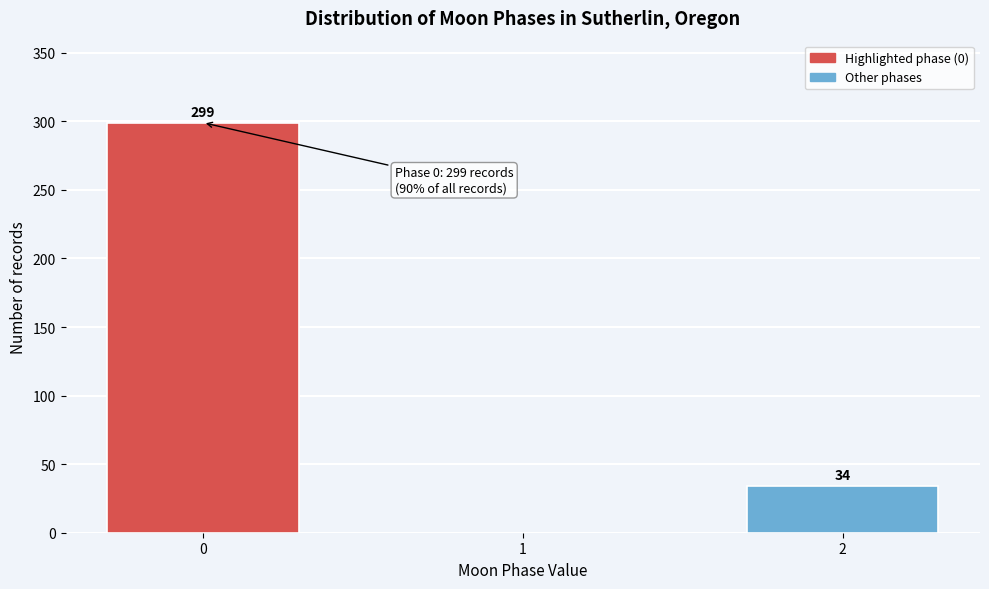

Reading left to right, transcribe all the data shown in this chart.

0=299	1=0	2=34